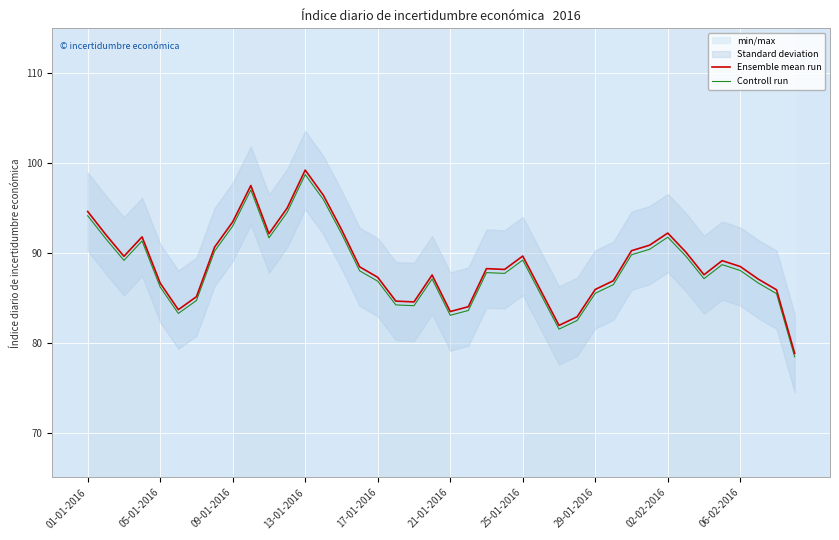

What is the total value across all series at 17?

168.8